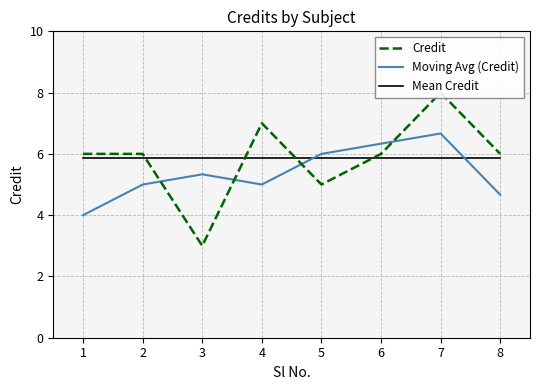

What value does the Moving Avg (Credit) series have at 8?

4.7